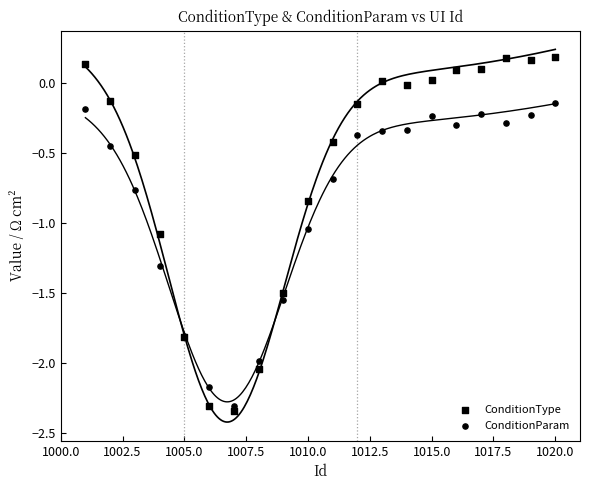

Which series contains the lowest Y value?

ConditionType